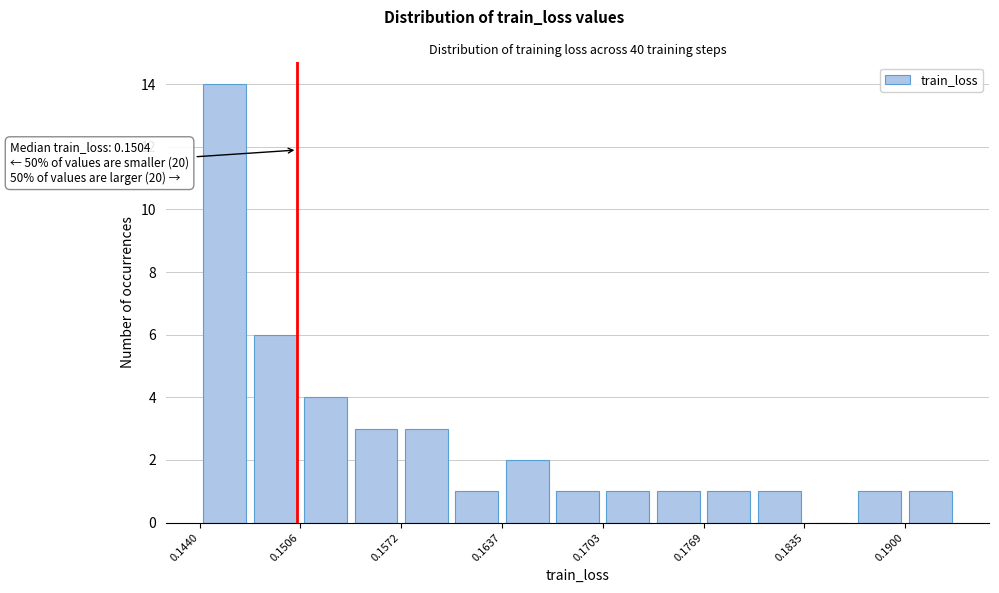

Read against the x-axis, roughly where is the centre of the tallest bar?

0.146